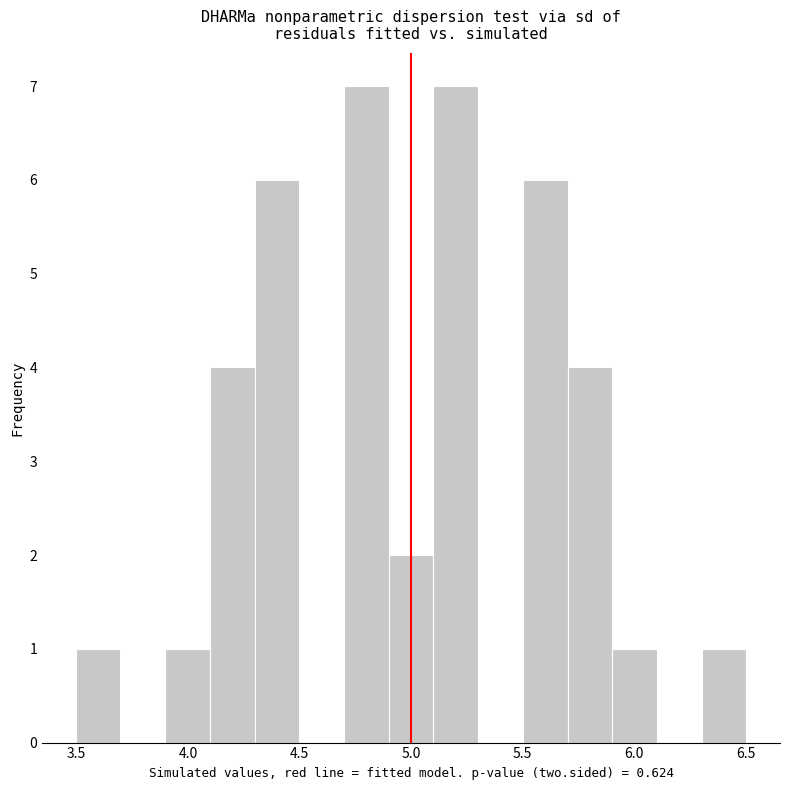

Reading left to right, transcribe this chart: for each bar, give the range it covers on the x-axis and its height. Neither the bar edges nor the heights are printed on the chart, so give them approximately, as read against the axes.

3.5 to 3.7: 1
3.7 to 3.9: 0
3.9 to 4.1: 1
4.1 to 4.3: 4
4.3 to 4.5: 6
4.5 to 4.7: 0
4.7 to 4.9: 7
4.9 to 5.1: 2
5.1 to 5.3: 7
5.3 to 5.5: 0
5.5 to 5.7: 6
5.7 to 5.9: 4
5.9 to 6.1: 1
6.1 to 6.3: 0
6.3 to 6.5: 1